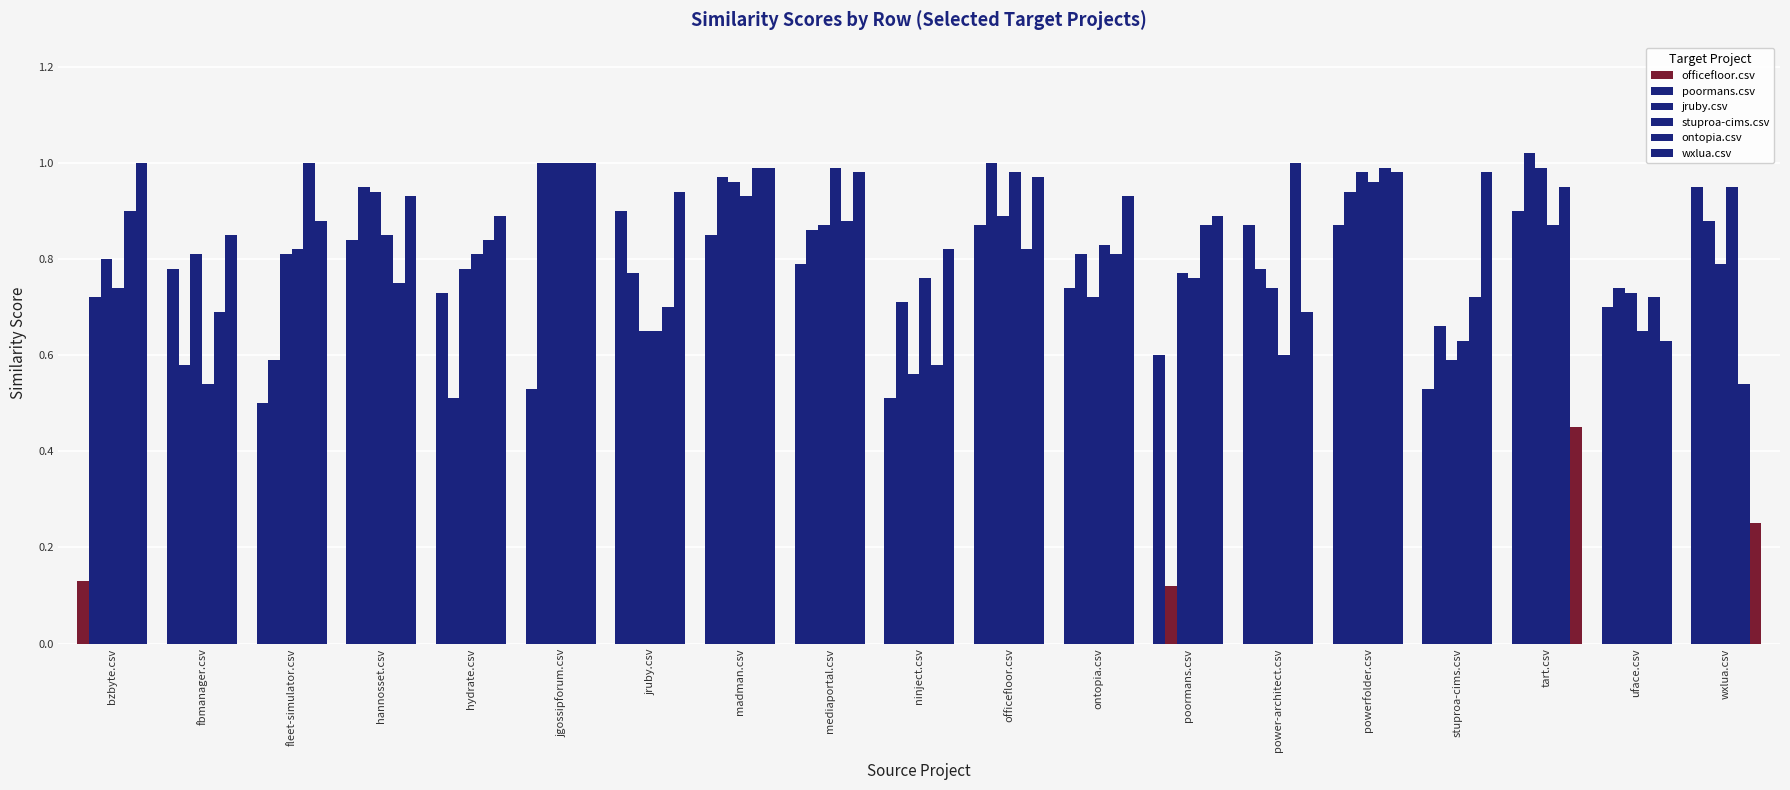

What is the sum of the officefloor.csv values at fbmanager.csv and officefloor.csv?

1.6